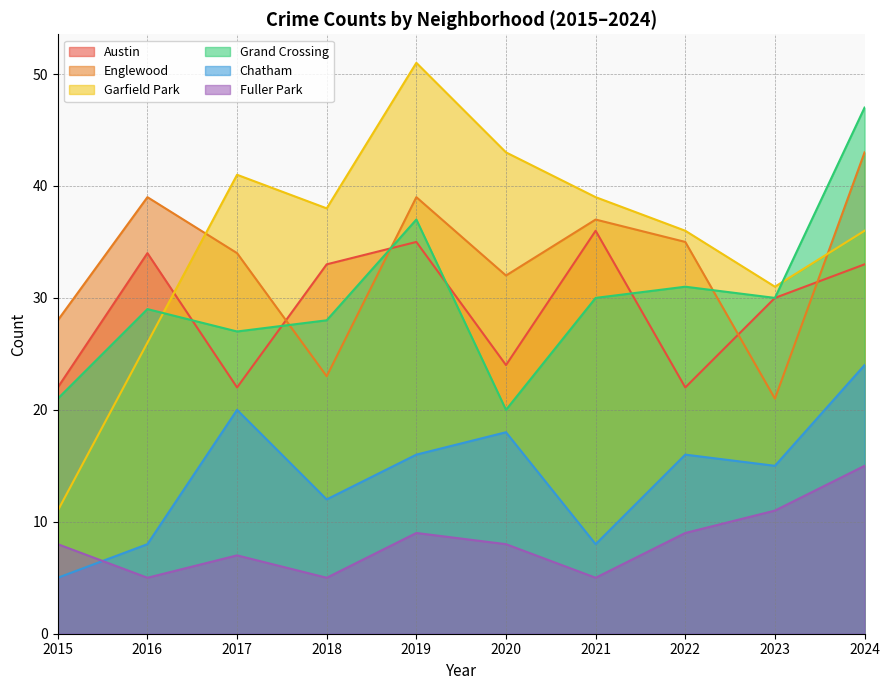

What is the difference between the Englewood values at 2019 and 2017?

5